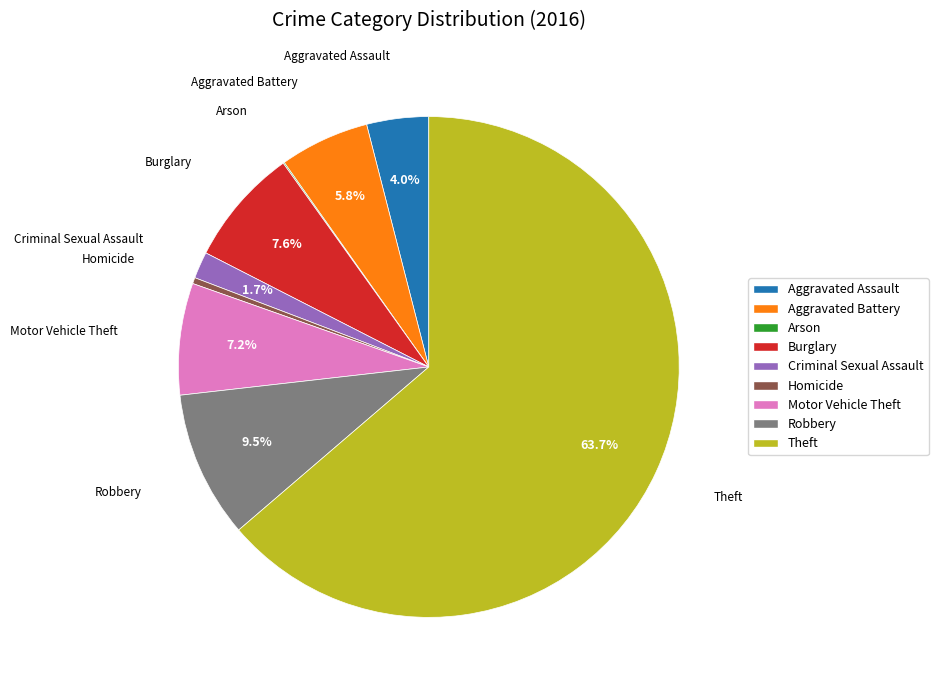

What is the majority slice?

Theft